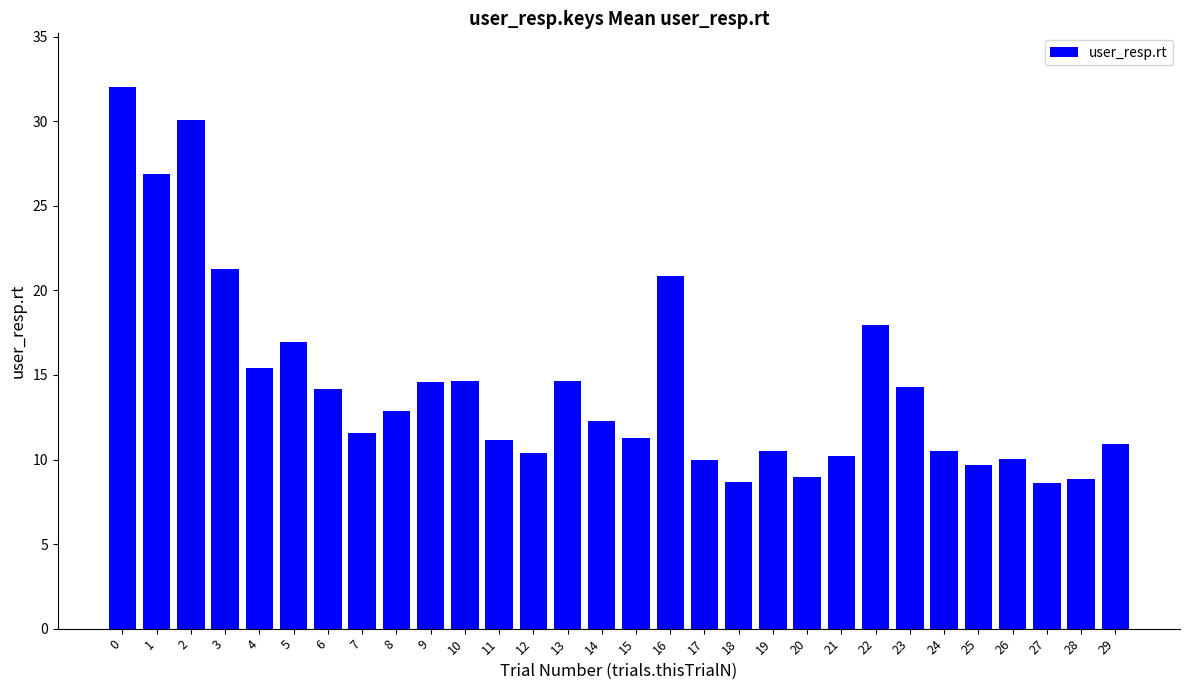

What is the difference between the maximum and minimum values?

23.4